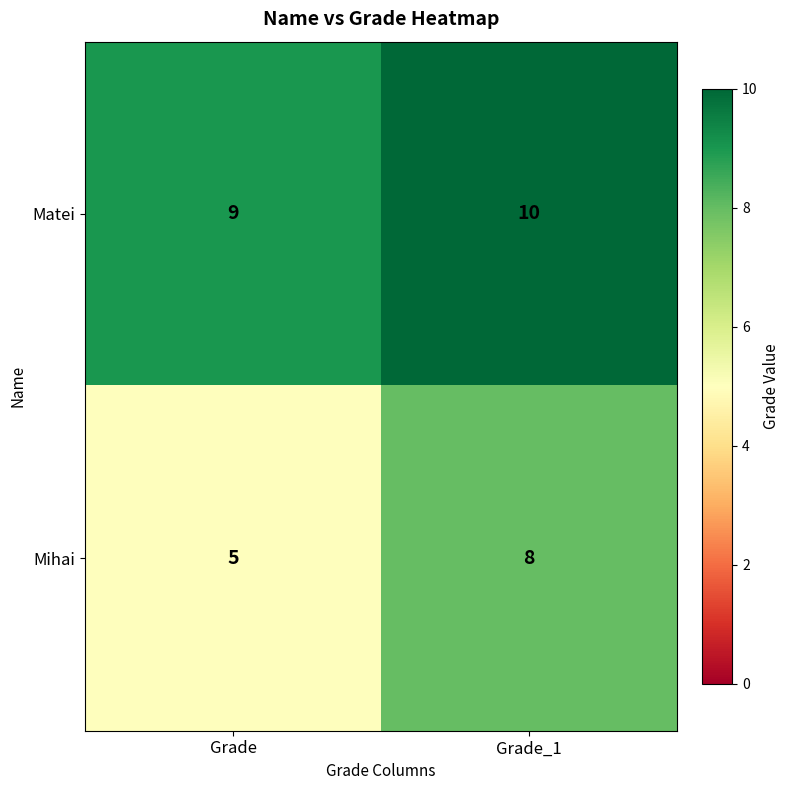

Is it true that Matei equals 9 at Grade?

True